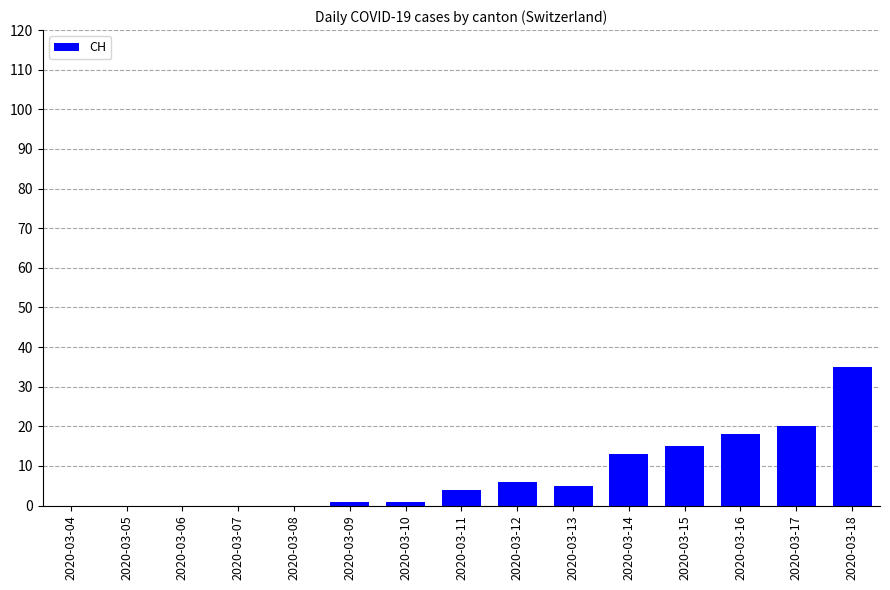

The chart shows a value of 10 at 2020-03-17. True or false?

False